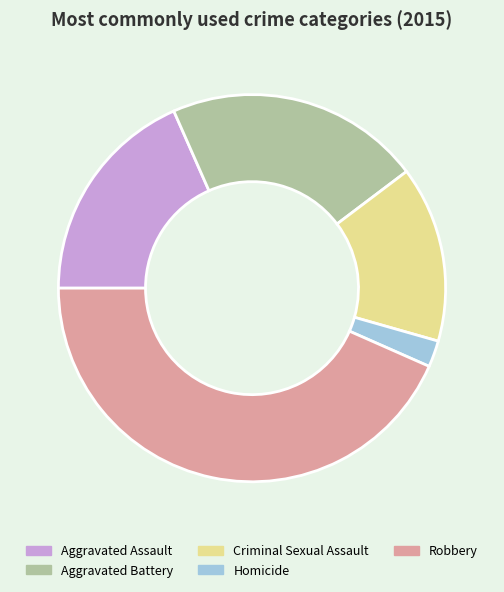

Is Aggravated Assault the majority of the pie?

No